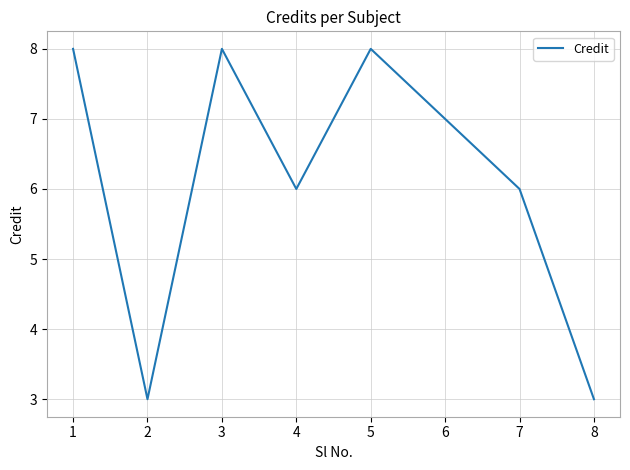

What is the smallest value displayed?

3